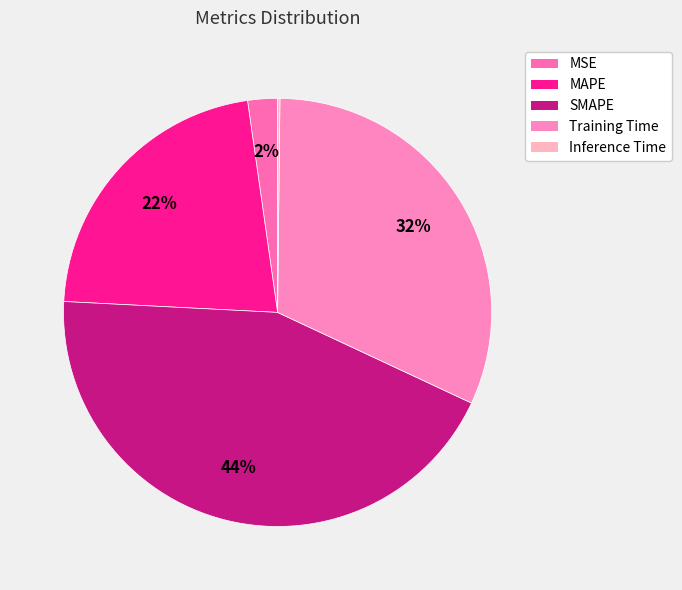

Is there any slice that represents more than half of the pie?

No